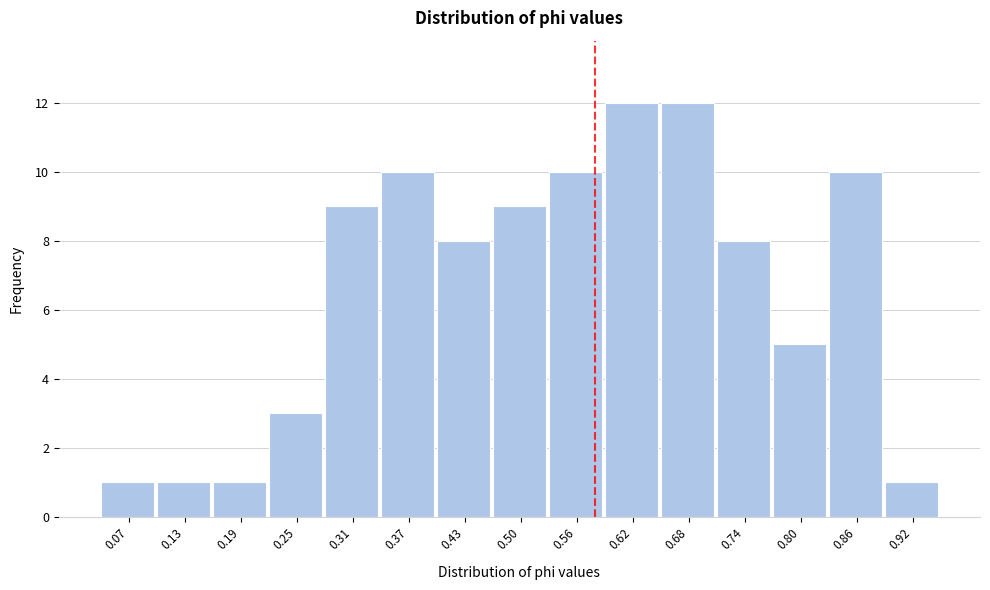

Reading right to left, list all the values displayed in this chart.

0.92=1	0.86=10	0.80=5	0.74=8	0.68=12	0.62=12	0.56=10	0.50=9	0.43=8	0.37=10	0.31=9	0.25=3	0.19=1	0.13=1	0.07=1